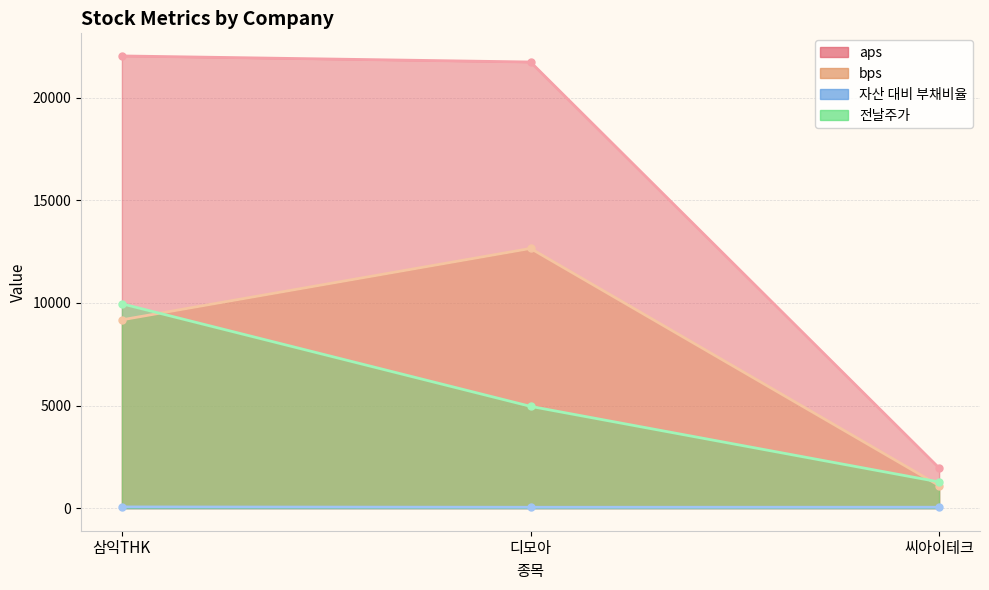

What is the difference between the bps values at 디모아 and 씨아이테크?

11559.3